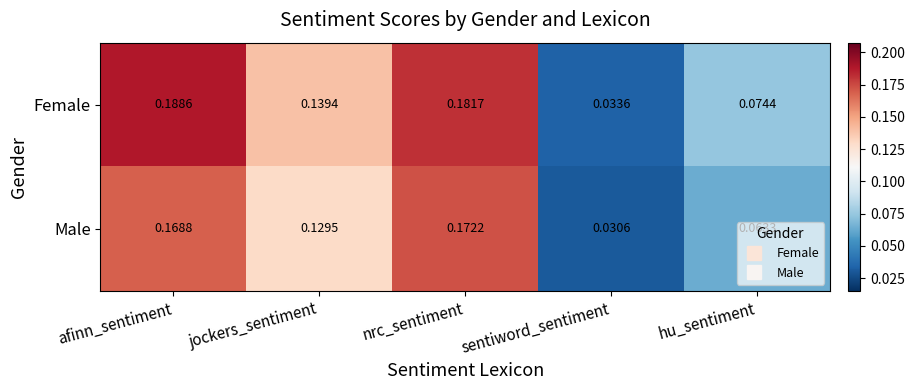

Is the value of Male at hu_sentiment greater than the value of Female at nrc_sentiment?

No